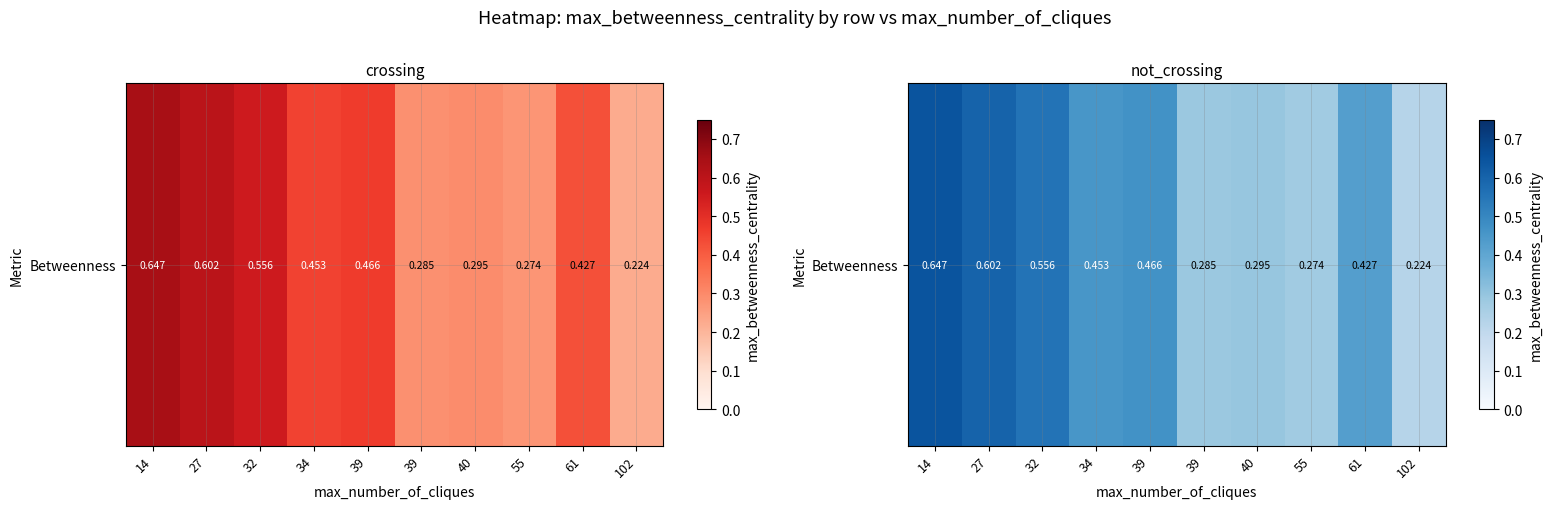

What is the average value?

0.4